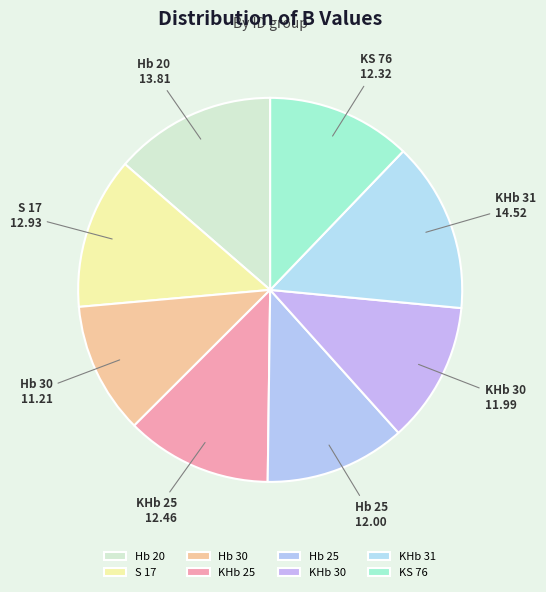

Does any single category account for the majority?

No